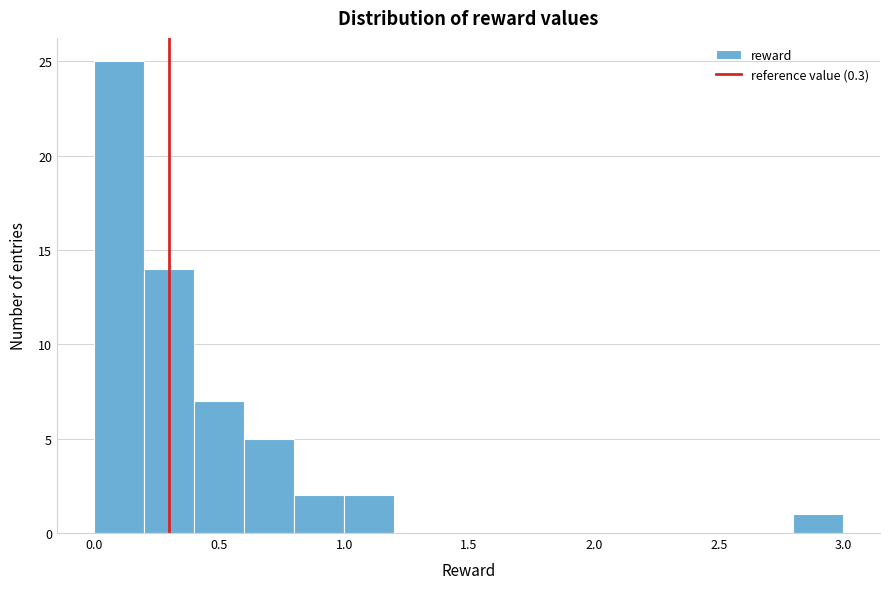

Around what value on the x-axis is the tallest bar? Give the approximate position of its centre, as read against the axis.

0.10